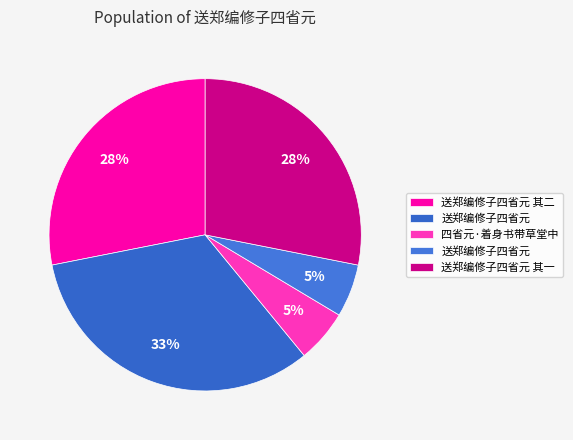

How many slices are in this pie chart?

5